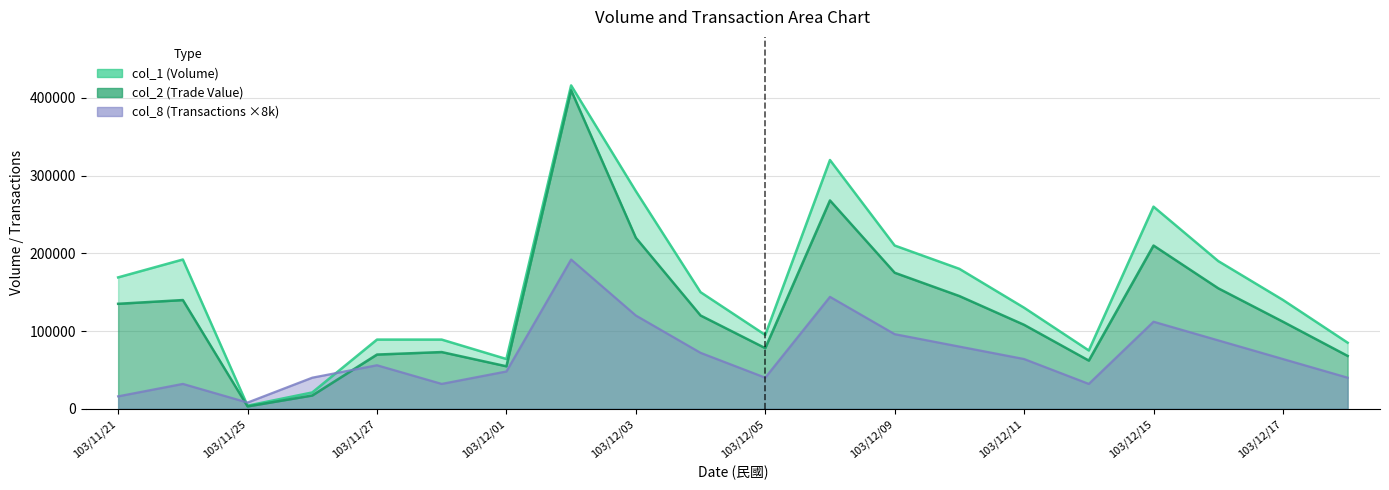

At how many categories does at least one series exceed 272984?

3